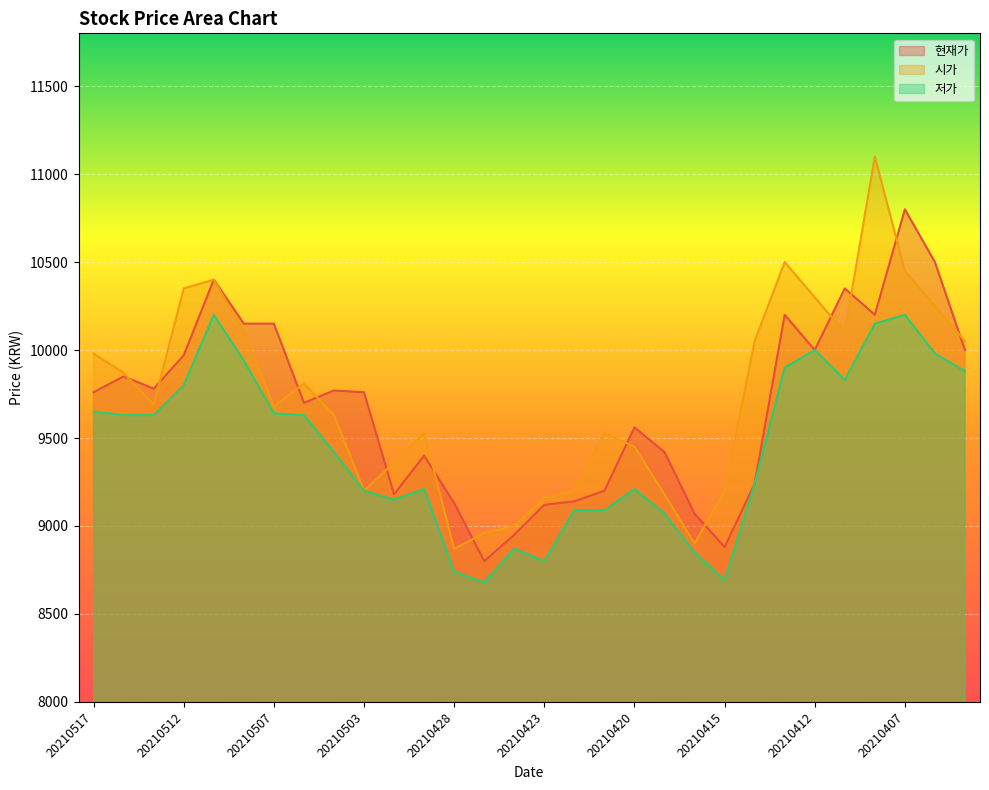

The value of 저가 at 20210415 is 11484. True or false?

False